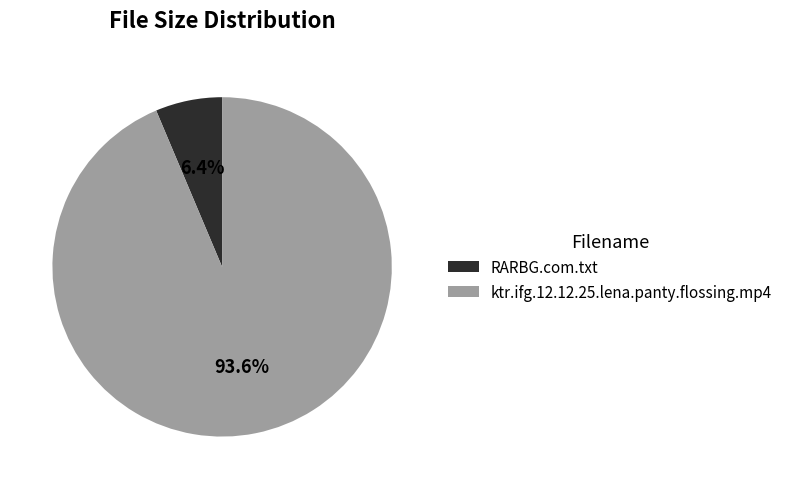

What portion of the pie excludes ktr.ifg.12.12.25.lena.panty.flossing.mp4?

6.4%